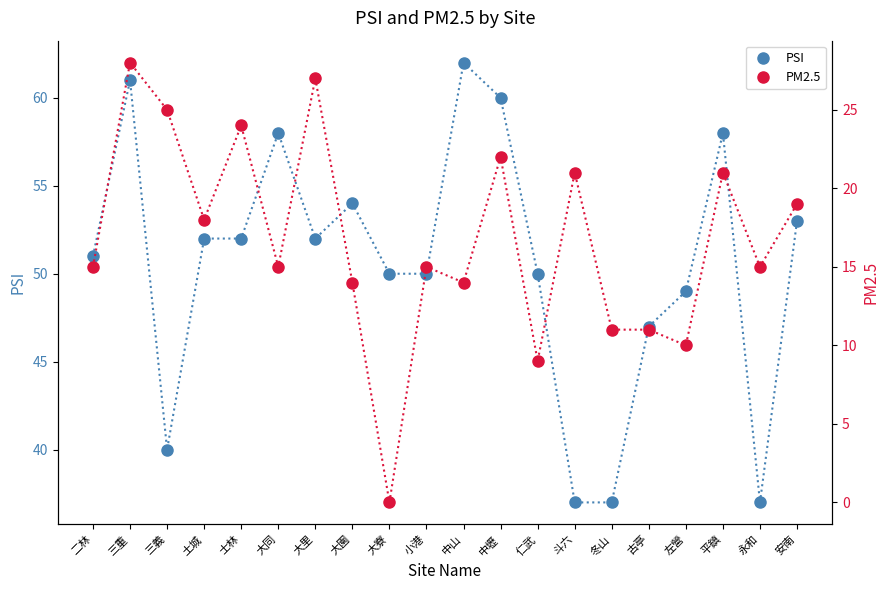

Reading left to right, what are all the values shown in this chart?

PSI: 51	61	40	52	52	58	52	54	50	50	62	60	50	37	37	47	49	58	37	53
PM2.5: 15	28	25	18	24	15	27	14	0	15	14	22	9	21	11	11	10	21	15	19